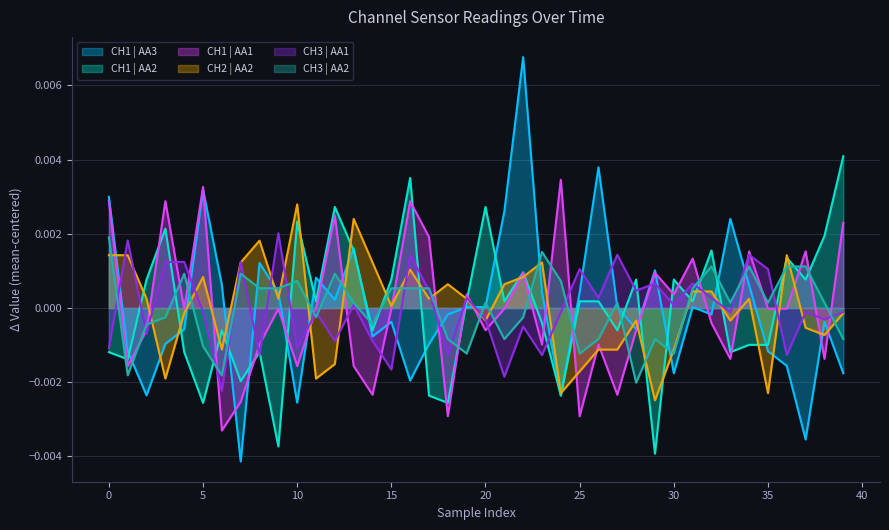

What are all the series names shown in the legend?

CH1 | AA3, CH1 | AA2, CH1 | AA1, CH2 | AA2, CH3 | AA1, CH3 | AA2